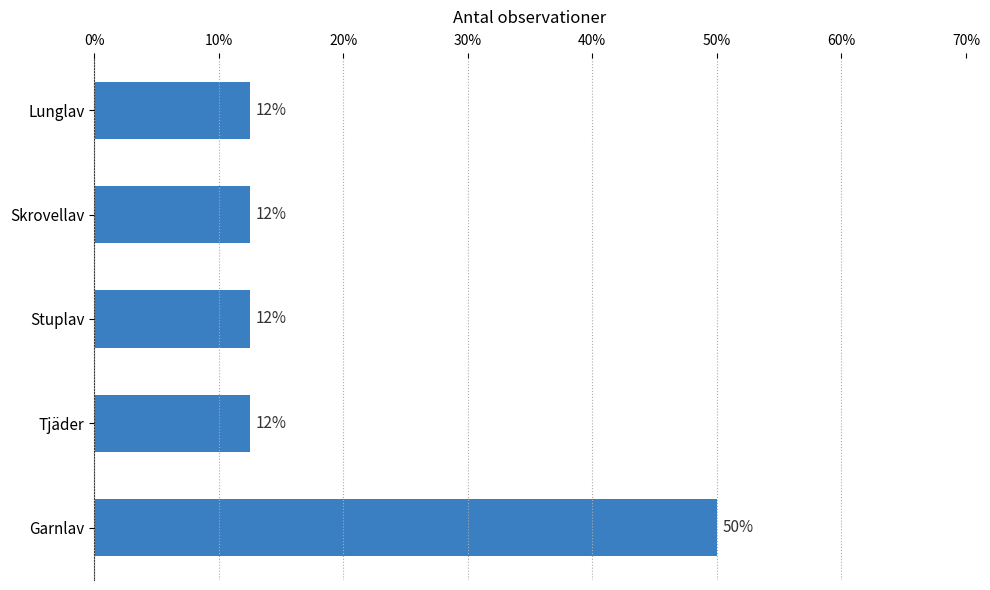

Are the bars horizontal?

Yes